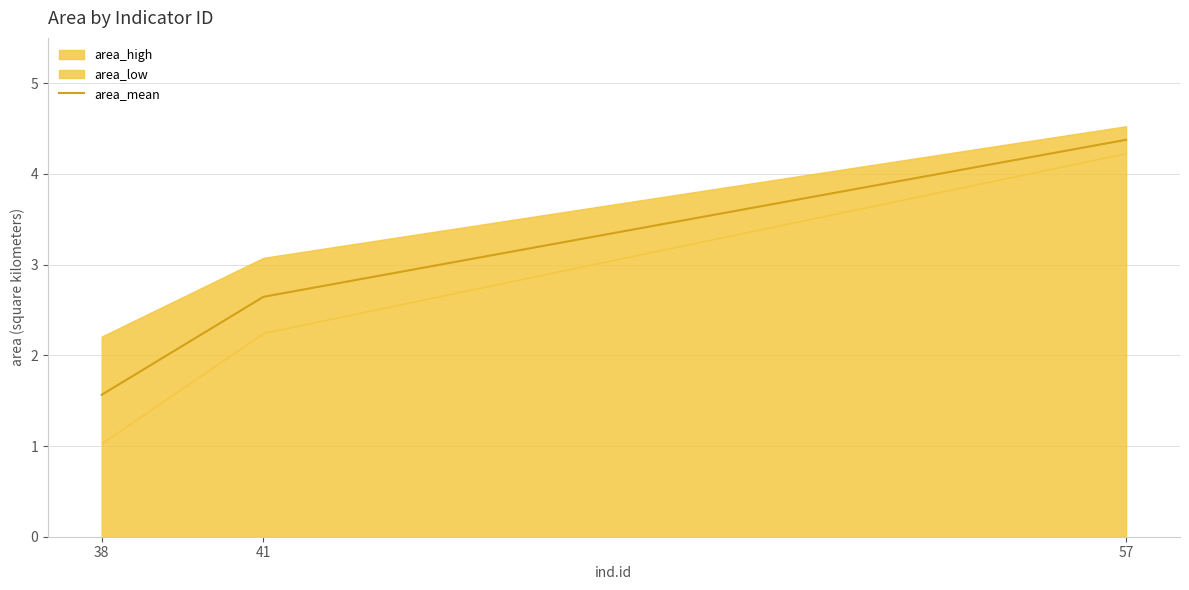

The area_mean series shows 4.4 at 57. True or false?

True